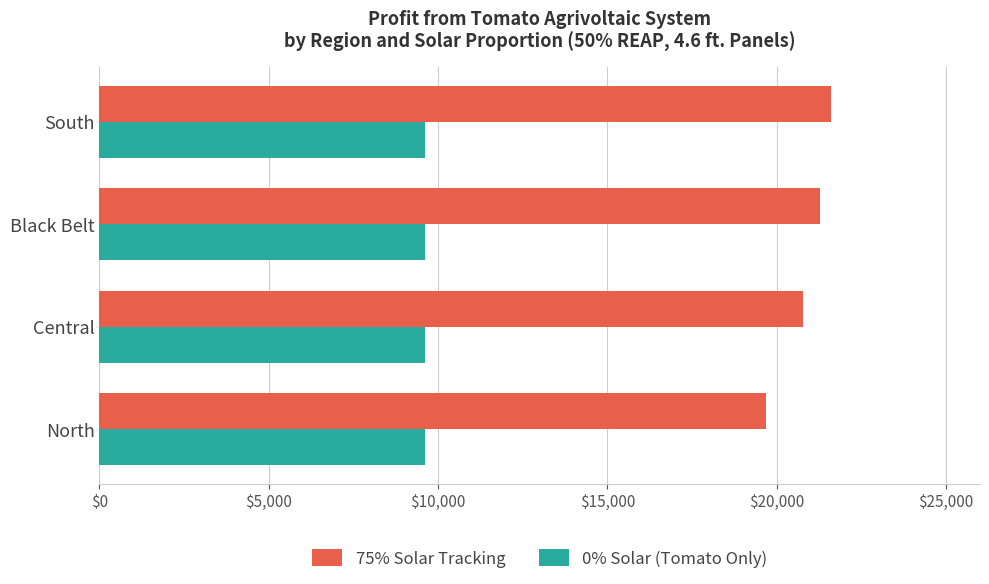

The value of 75% Solar Tracking at North is 7681. True or false?

False